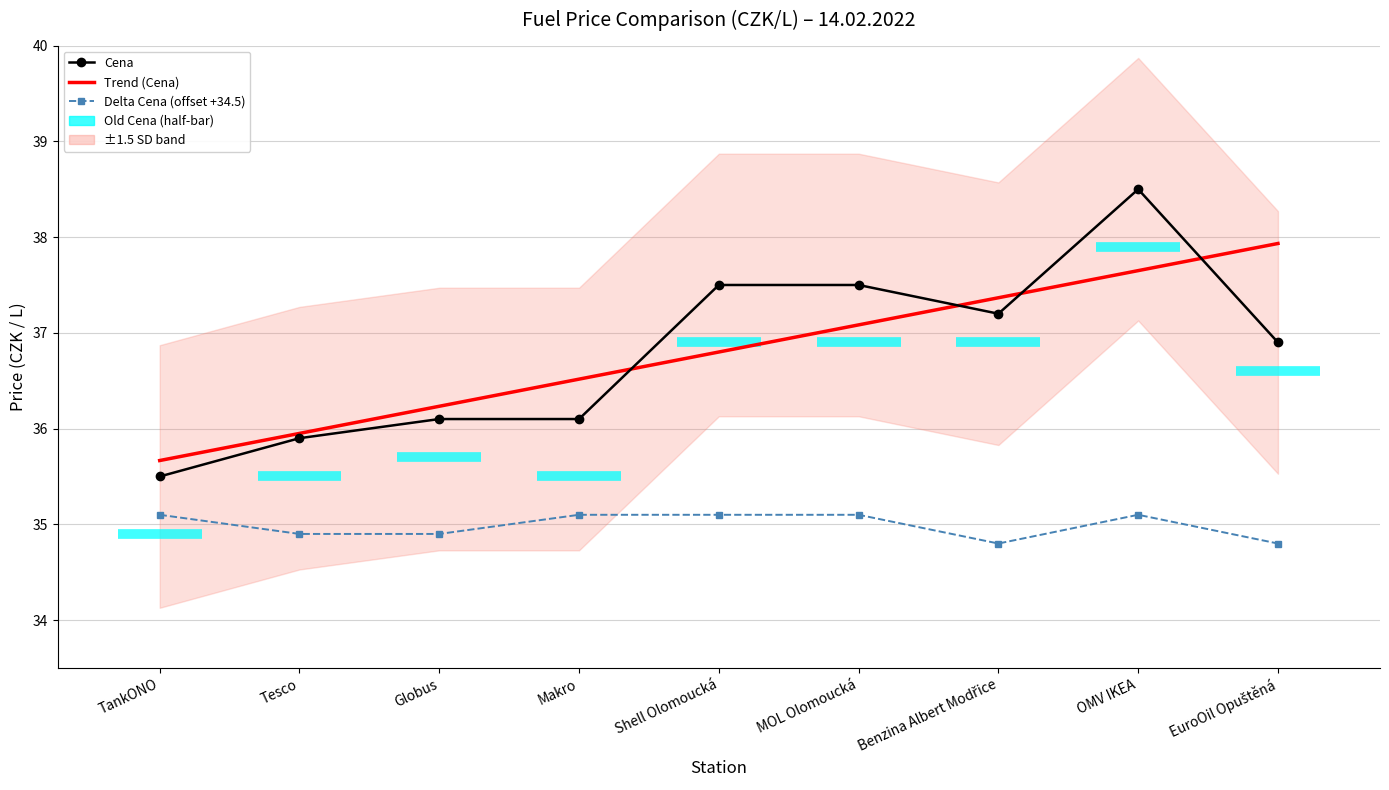

Which series ends up on top after the final intersection of Cena and Trend (Cena)?

Trend (Cena)